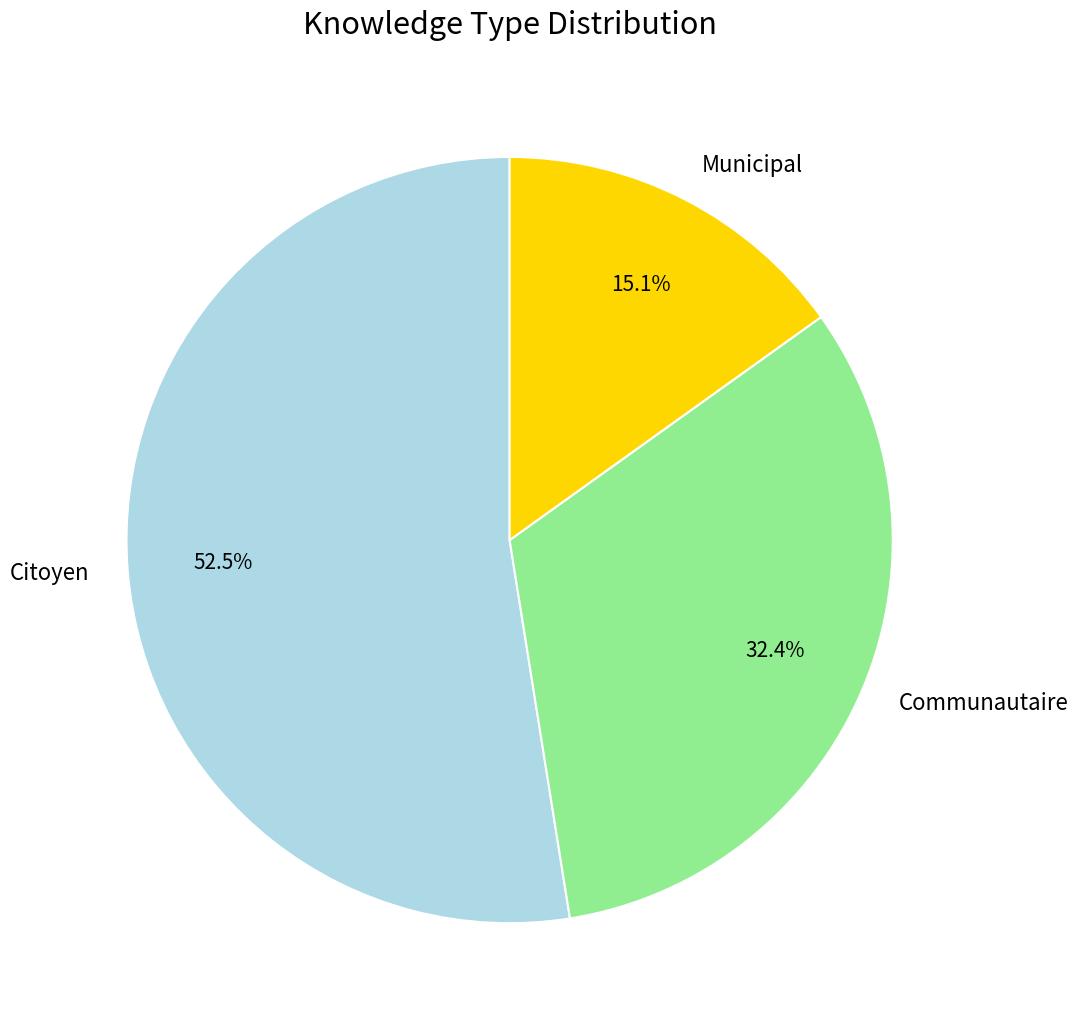

Count the number of slices in the pie.

3